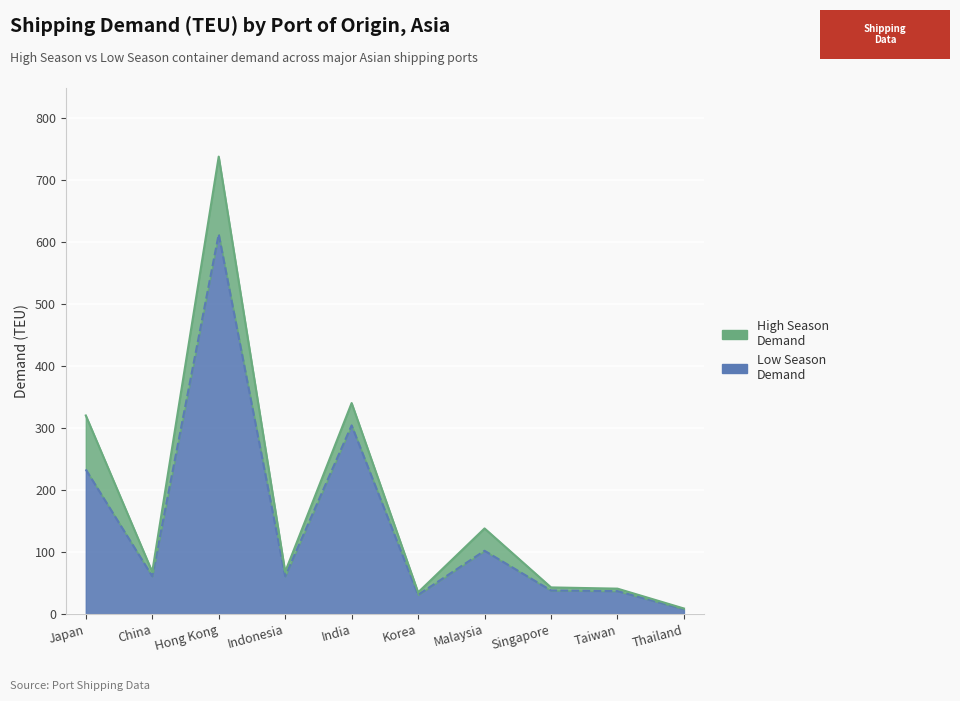

True or false: High Season Demand and Low Season Demand intersect in this chart.

False